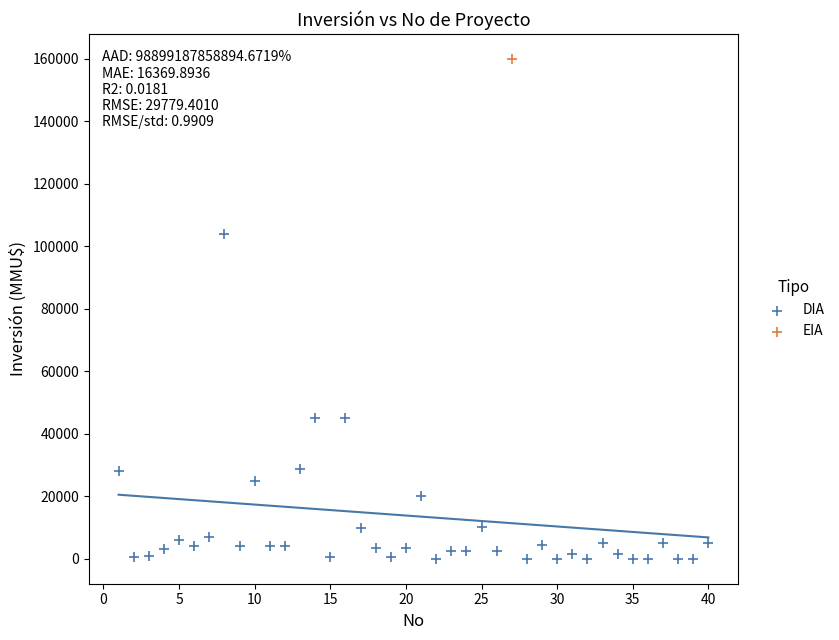

What are all the series names shown in the legend?

DIA, EIA